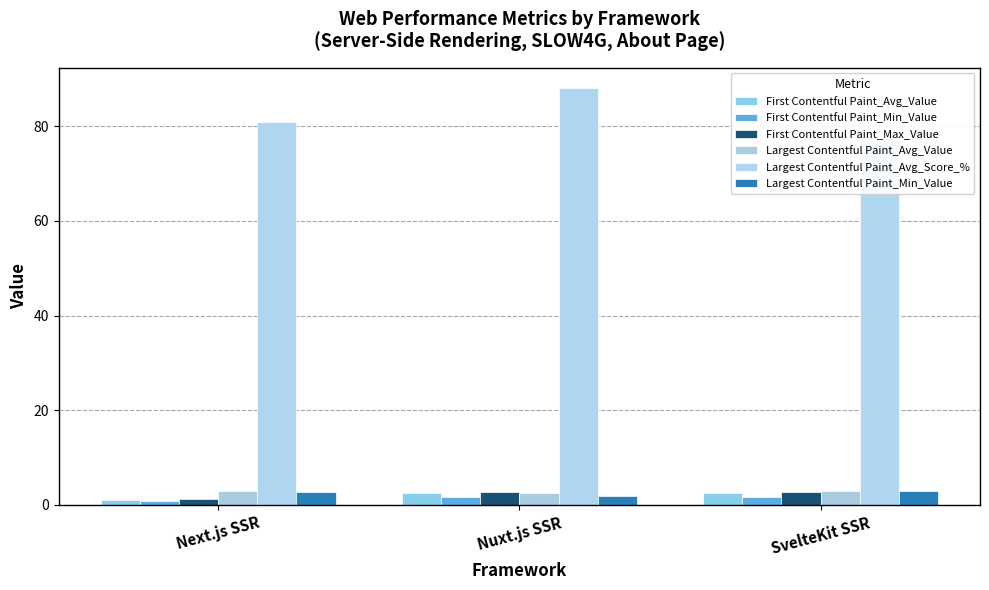

What is the maximum value for First Contentful Paint_Avg_Value?

2.5